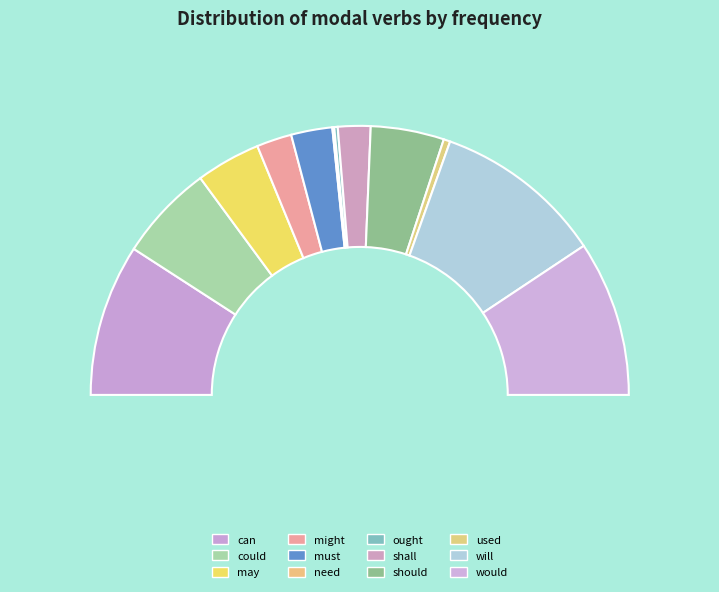

What is the total percentage of used and will?

21.2%